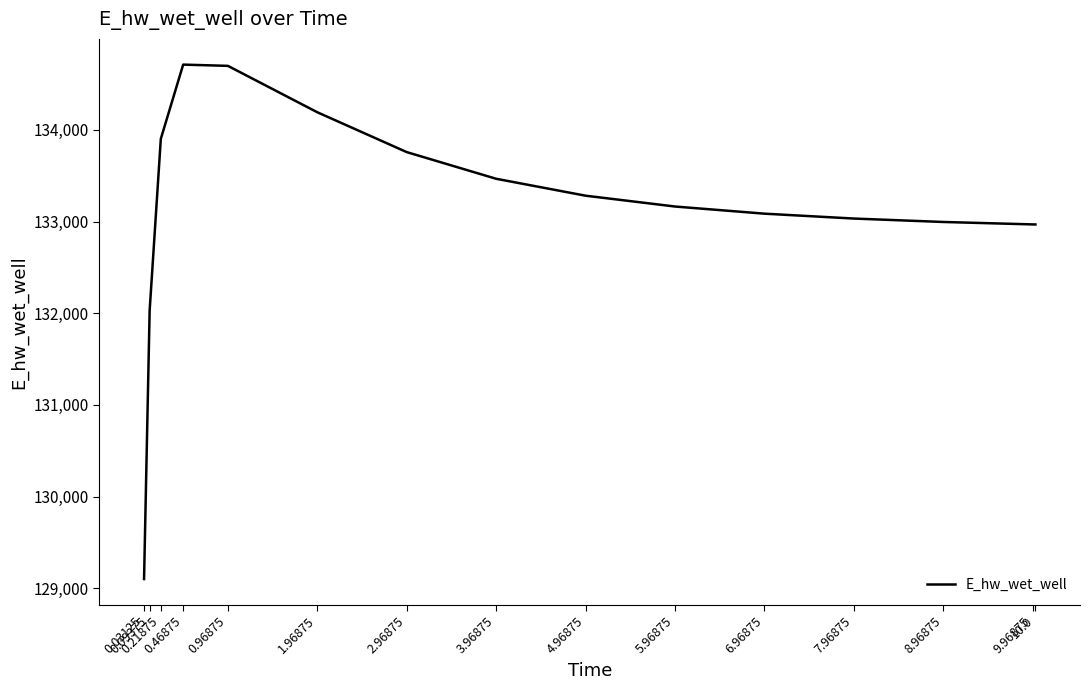

Between 3.96875 and 8.96875, which is larger?

3.96875